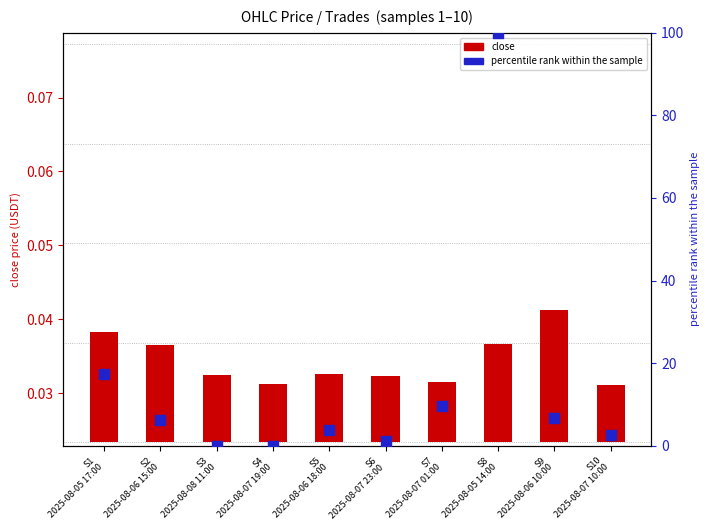

Which series has the largest total across all categories?

percentile rank within the sample